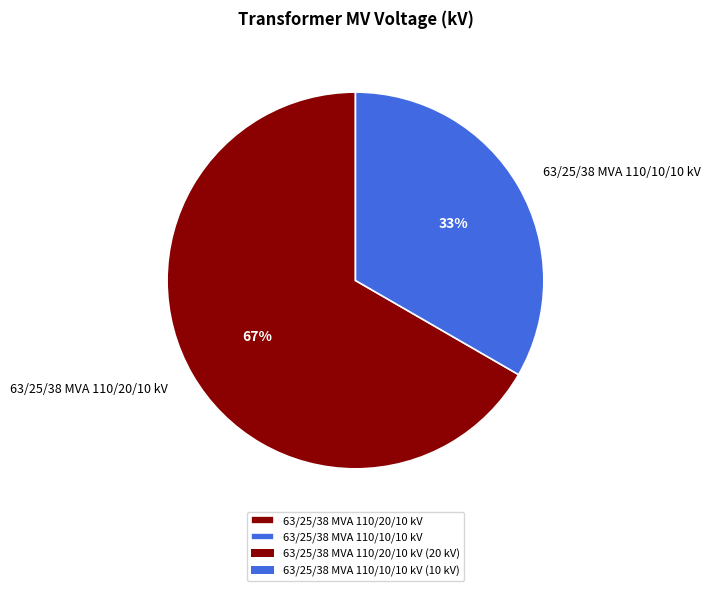

Does 63/25/38 MVA 110/10/10 kV represent more than half of the total?

No